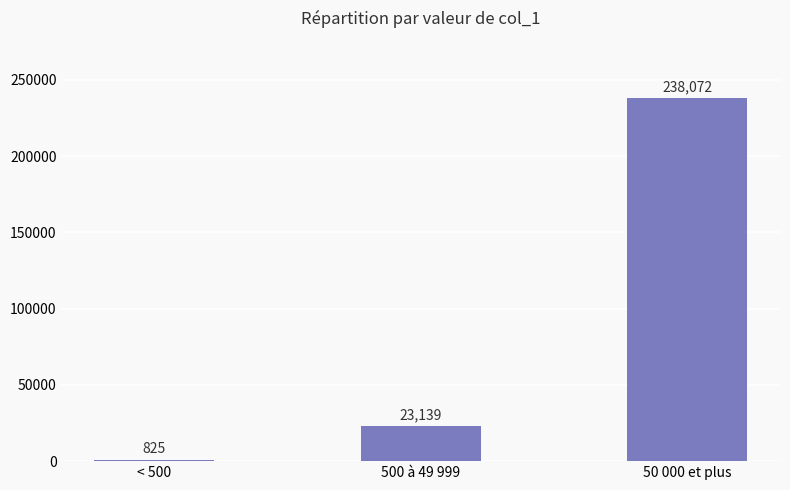

Read the value at < 500, to the nearest 100.

800